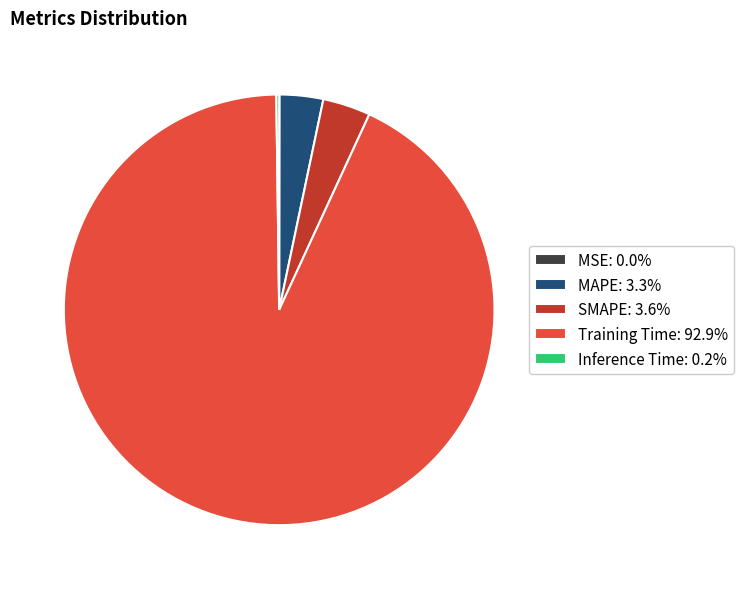

Does any single category account for the majority?

Yes